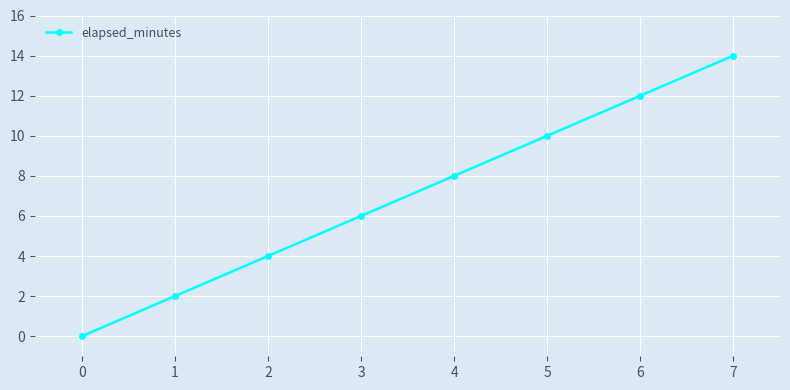

Which has a higher value, 1 or 0?

1